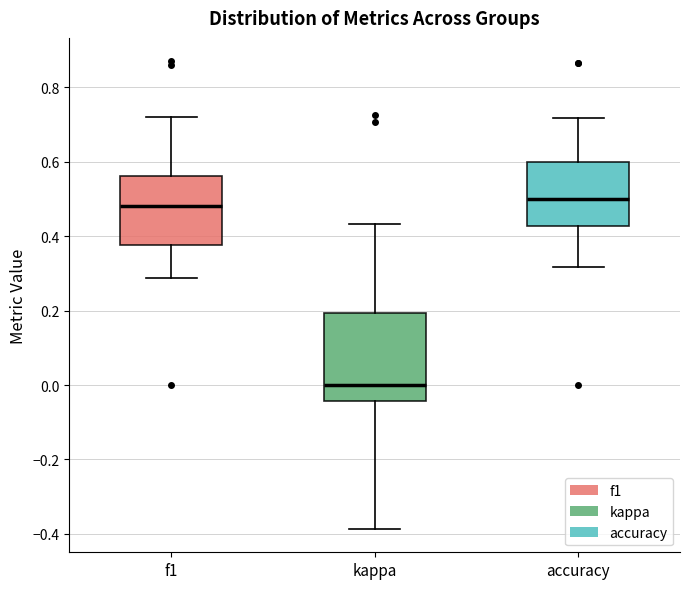

Where does the lower whisker of the box for kappa end on the y-axis? The values are not printed on the chart, so give them approximately, as read against the axis.

-0.38